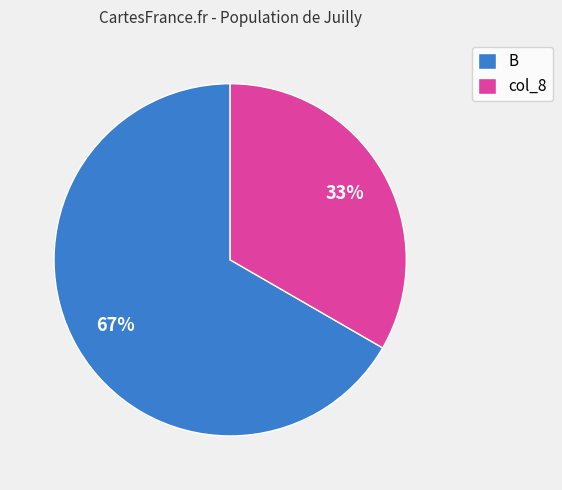

How many segments does this pie chart have?

2